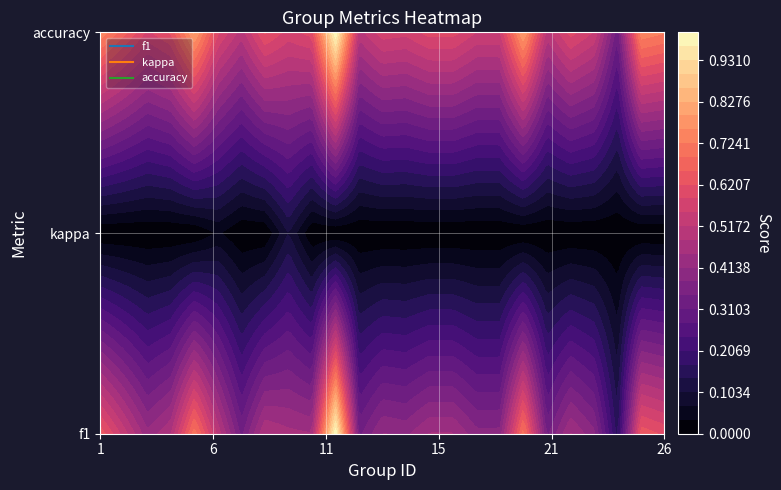

The chart shows a value of 0.2 at 26. True or false?

False